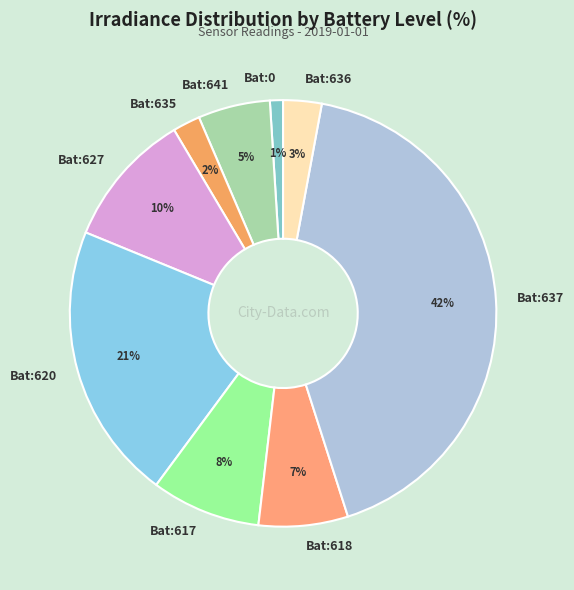

How many slices are in this pie chart?

9